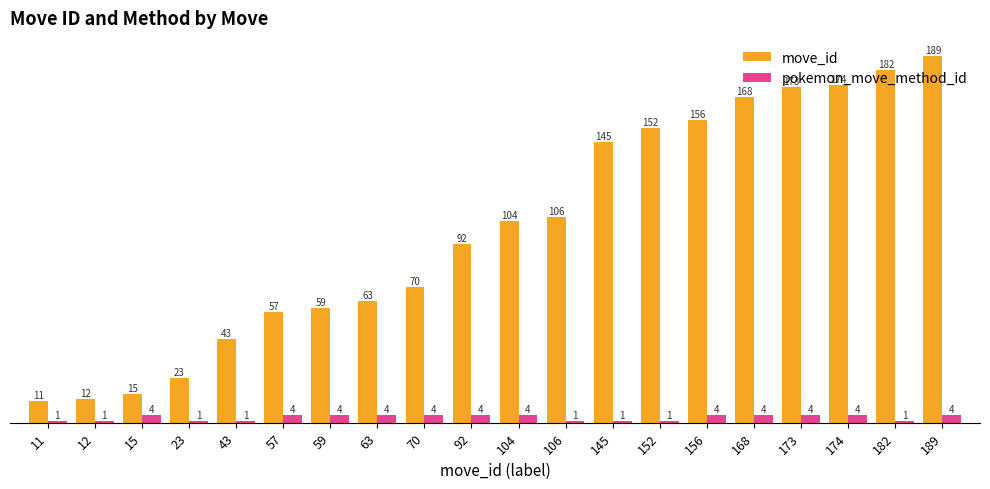

Count the pokemon_move_method_id values in the range 1 to 4.

20